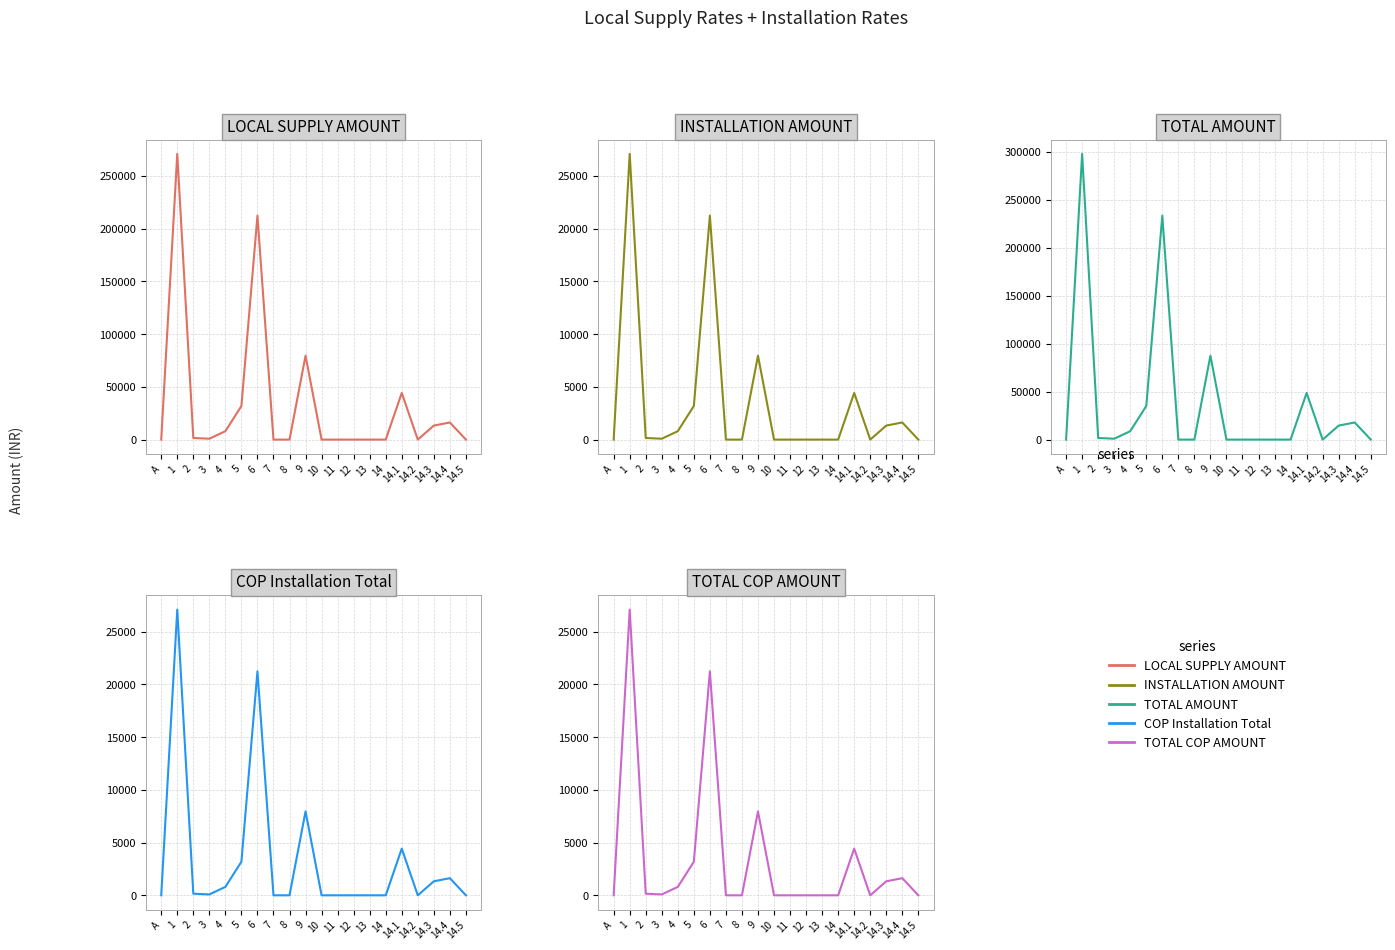

How many series are shown in this chart?

5